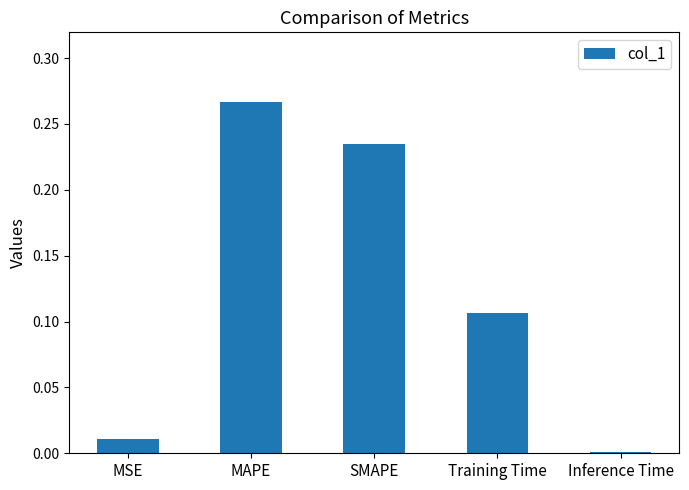

Rank the categories by value from highest to lowest.

MAPE, SMAPE, Training Time, MSE, Inference Time